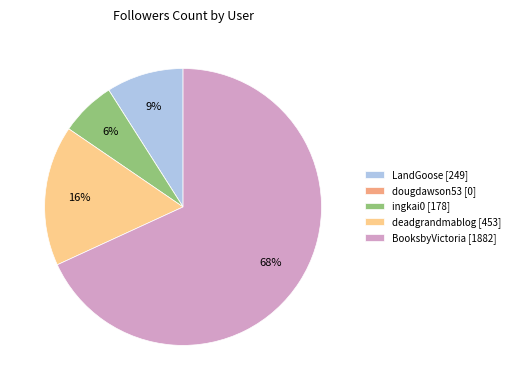

Does BooksbyVictoria [1882] account for over 50% of the chart?

Yes